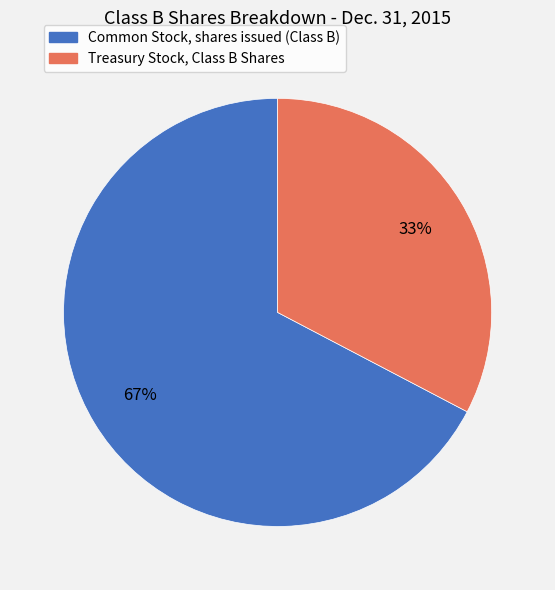

To the nearest percent, what is the combined percentage of Common Stock, shares issued (Class B) and Treasury Stock, Class B Shares?

100%